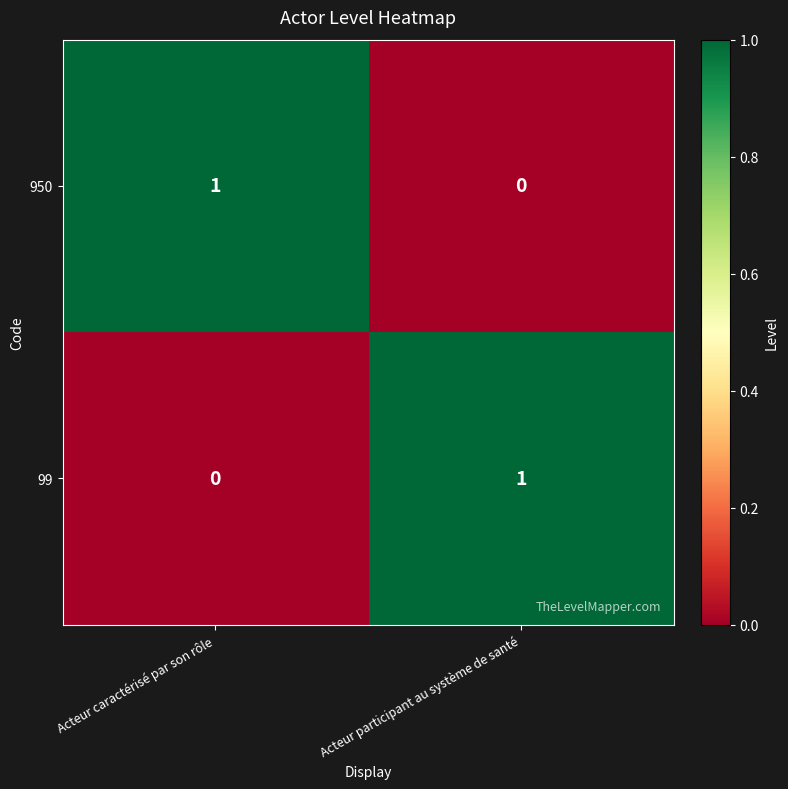

The 99 series shows 0 at Acteur caractérisé par son rôle. True or false?

True